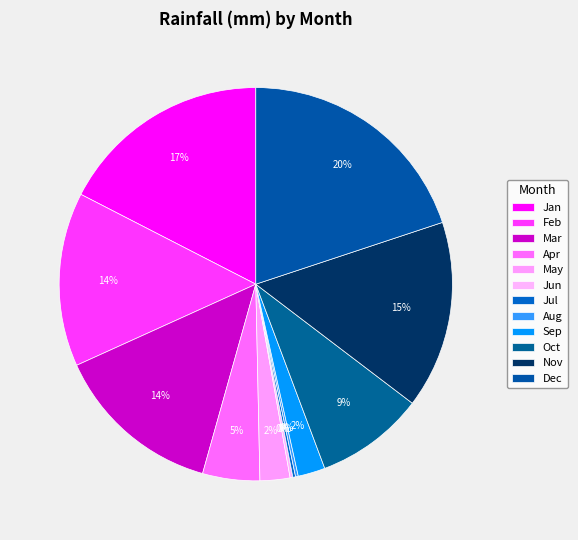

What percentage is the May slice, to the nearest percent?

2%